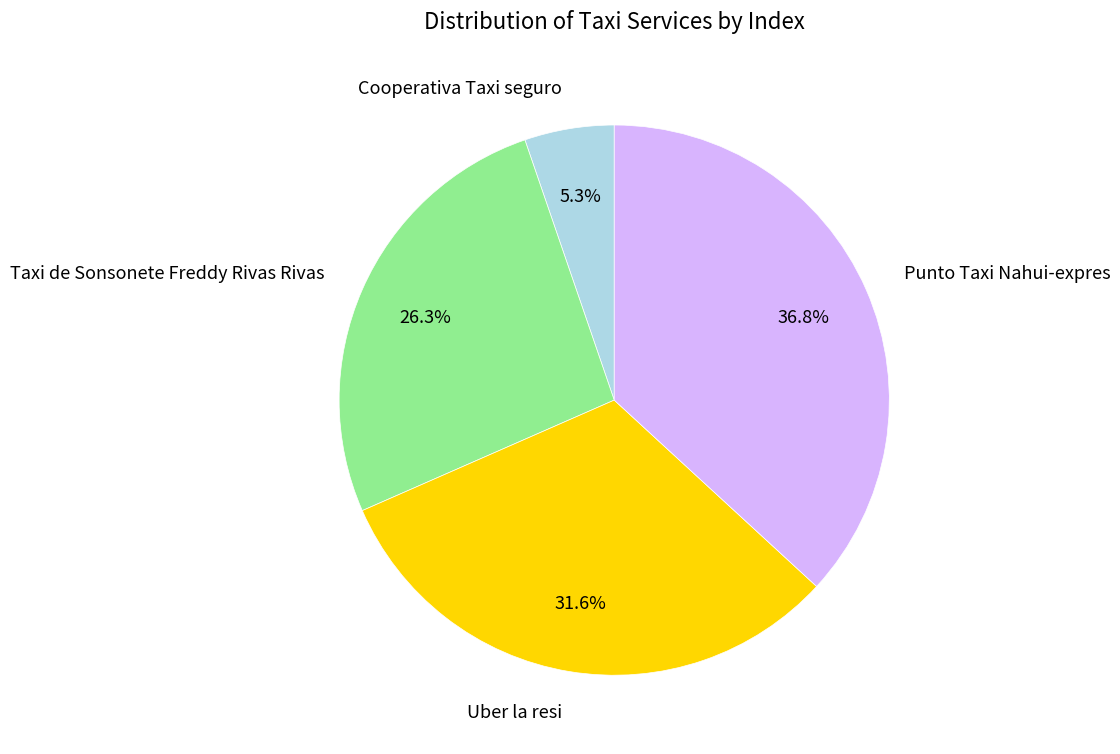

Do Taxi de Sonsonete Freddy Rivas Rivas and Punto Taxi Nahui-expres together represent more than half of the pie?

Yes